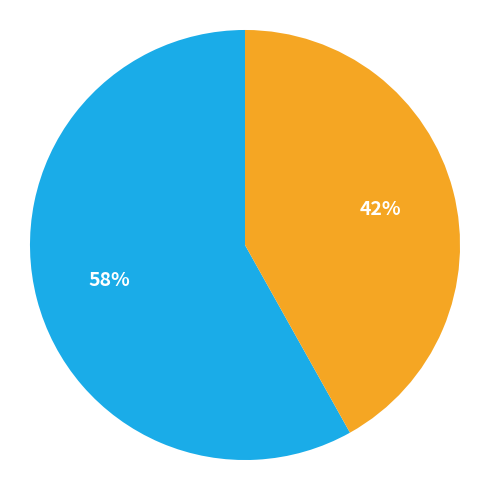

To the nearest percent, what is the average slice percentage?

50%